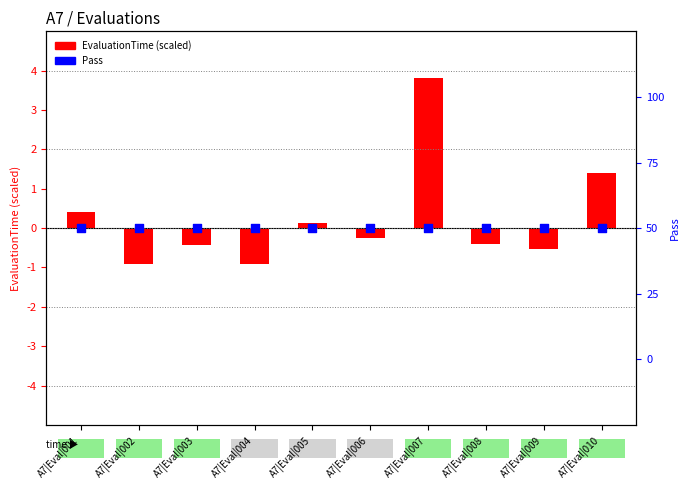

Is the value of EvaluationTime (scaled) at A7|Eval|005 greater than the value of Pass at A7|Eval|002?

No